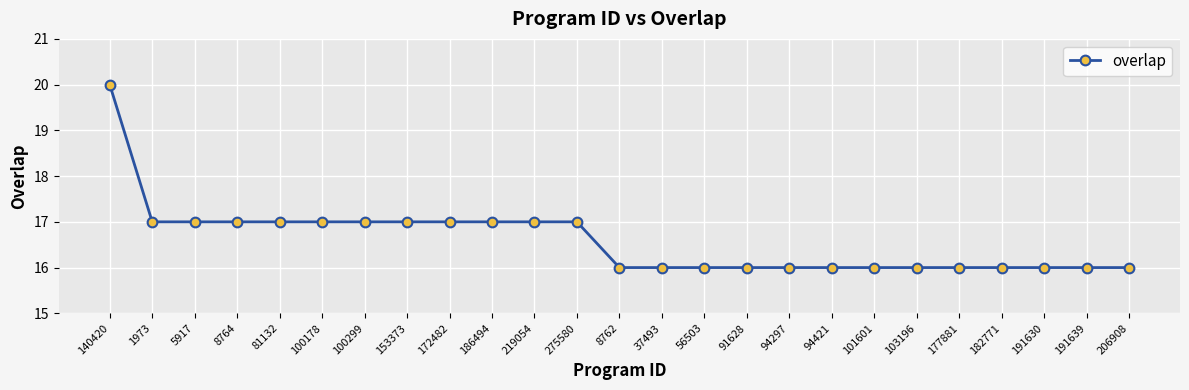

The value at 103196 is 28. True or false?

False